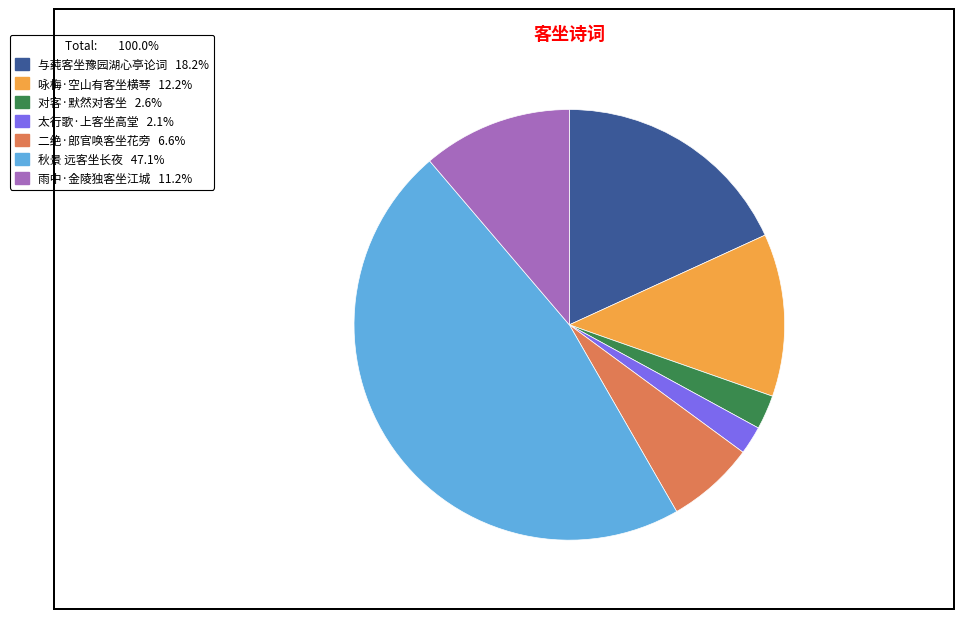

Approximately how many times larger is the value at 太行歌·上客坐高堂 compared to 二绝·郎官唤客坐花旁?

0.3